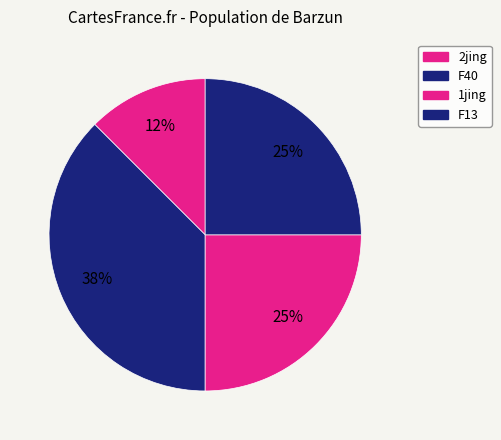

How many segments does this pie chart have?

4